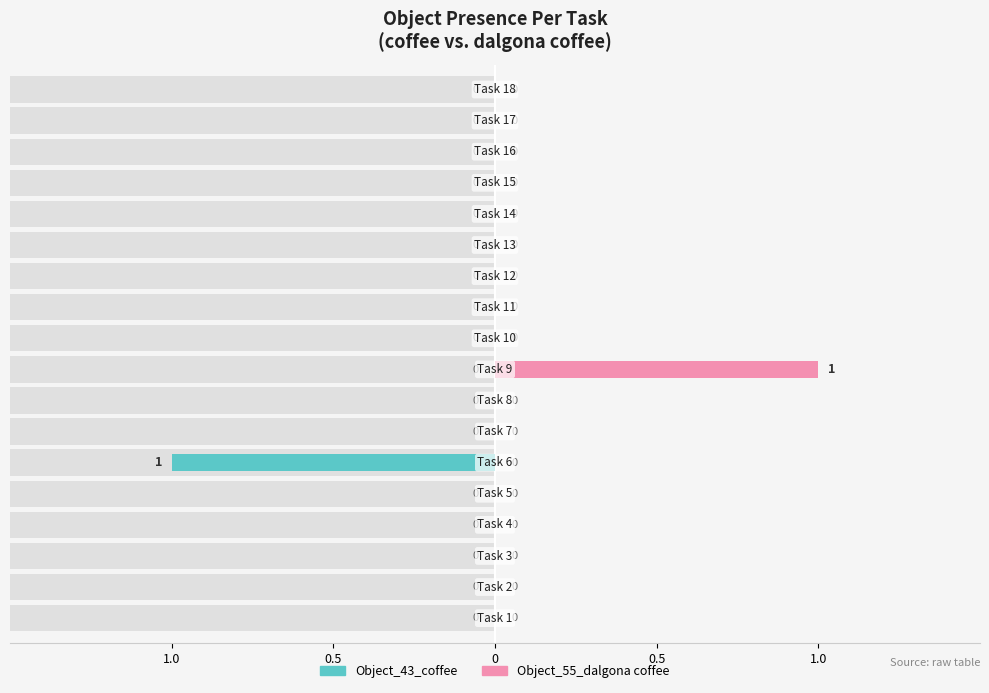

List the series in order of their peak value, highest first.

Object_55_dalgona coffee, Object_43_coffee